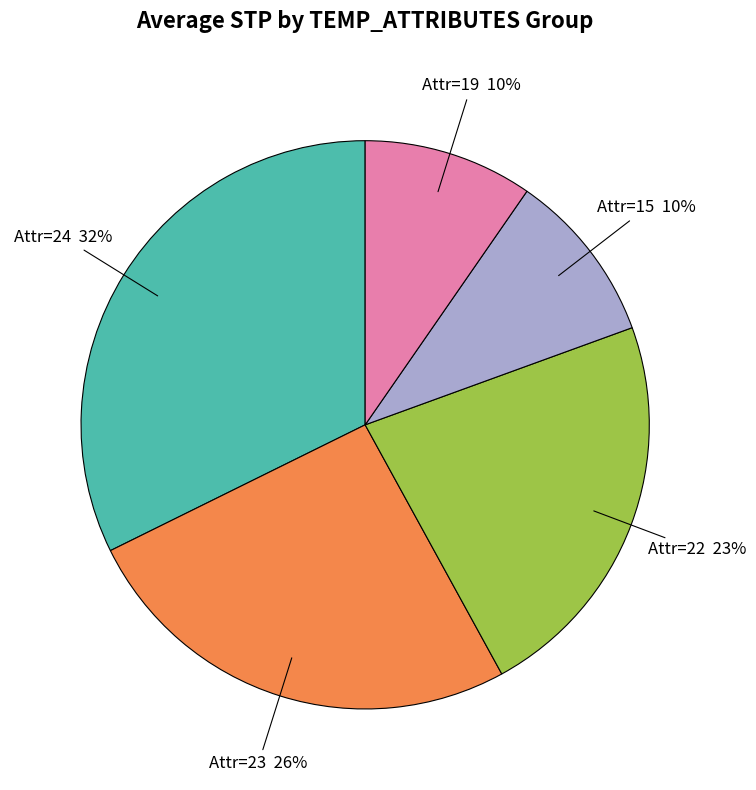

To the nearest percent, what is the average slice percentage?

20%